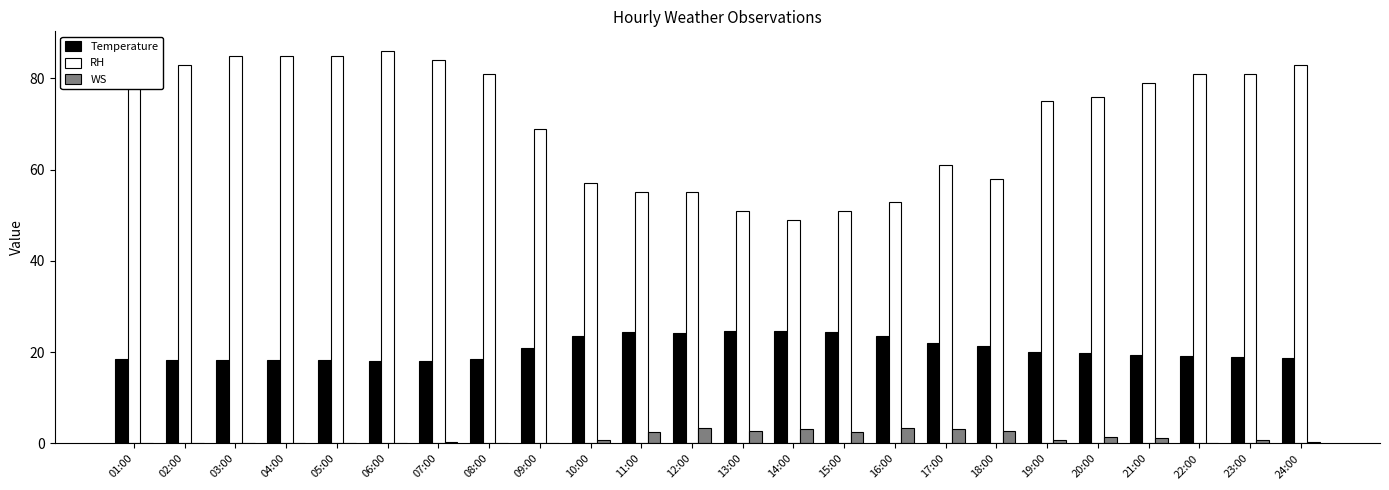

What are all the series names shown in the legend?

Temperature, RH, WS